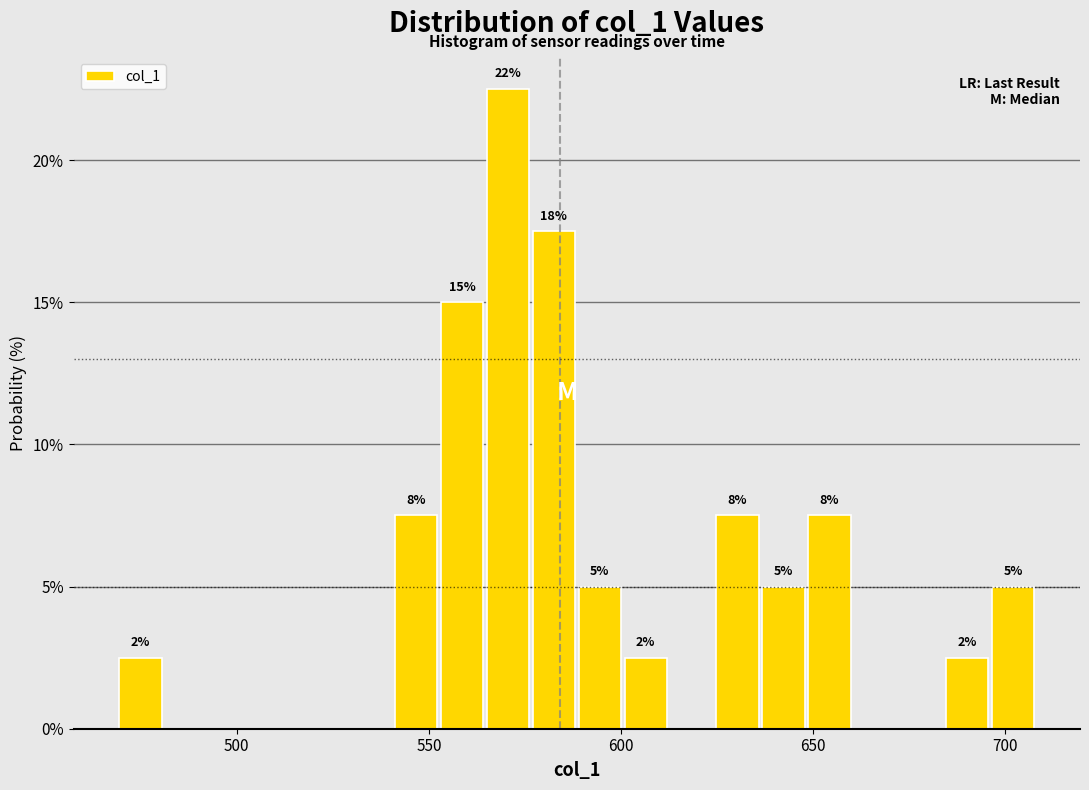

Around what value on the x-axis is the tallest bar? Give the approximate position of its centre, as read against the axis.

570